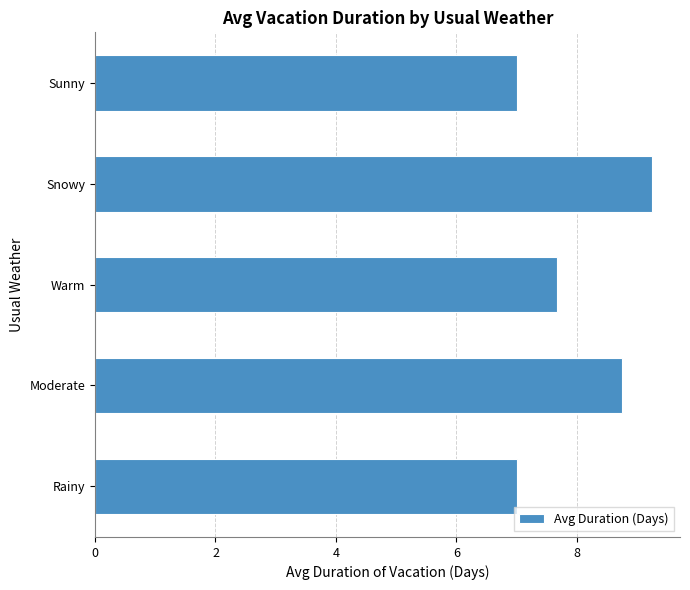

What is the ratio of the value at Warm to the value at Sunny?

1.1